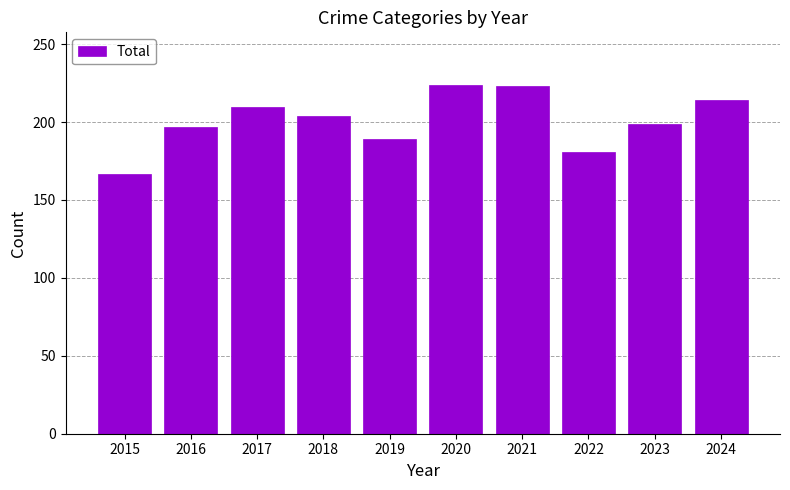

Approximately how many times larger is the value at 2024 compared to 2023?

1.1